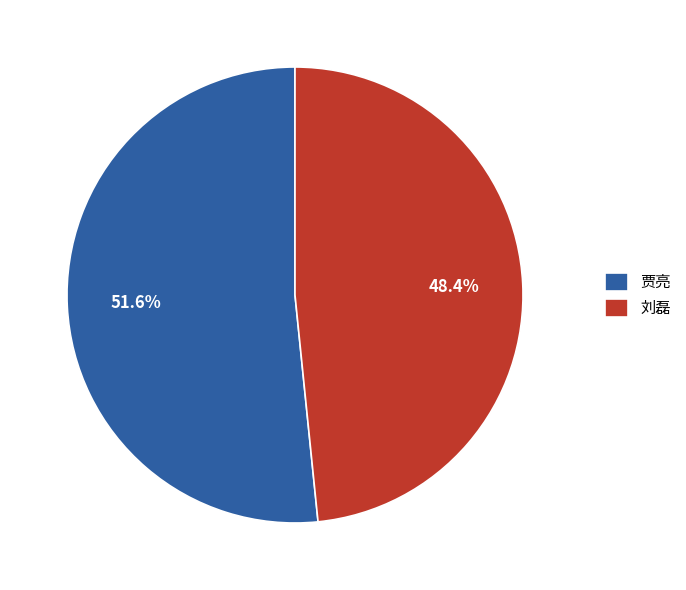

How many slices are in this pie chart?

2